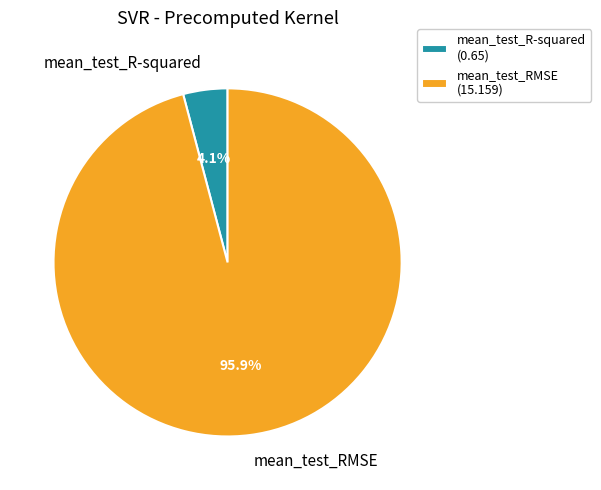

Which slice is the smallest?

mean_test_R-squared